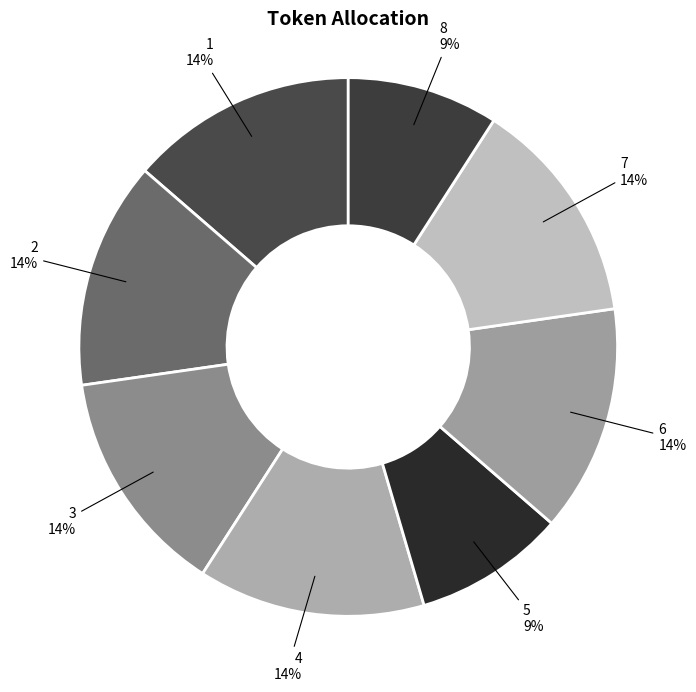

Is it true that 7 is 14% of the pie?

True